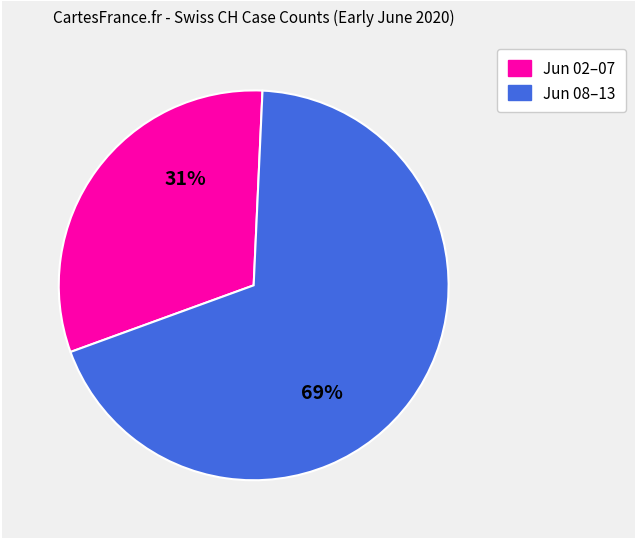

To the nearest percent, what is the average slice percentage?

50%